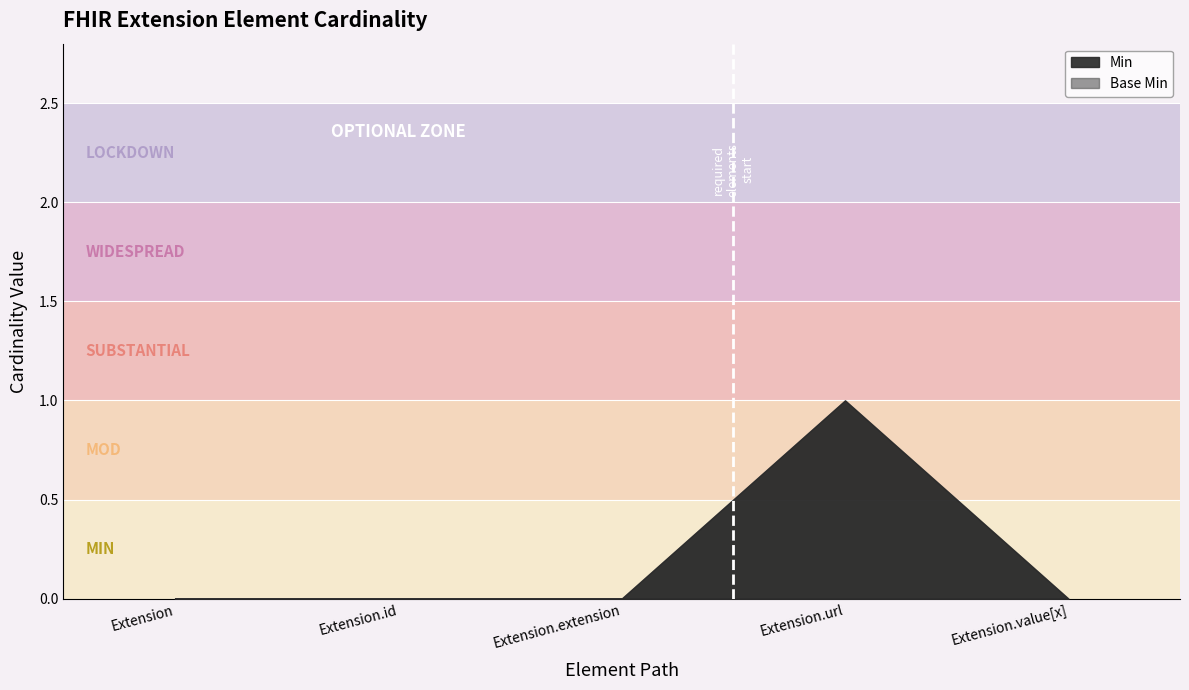

At how many categories does at least one series exceed 0?

1